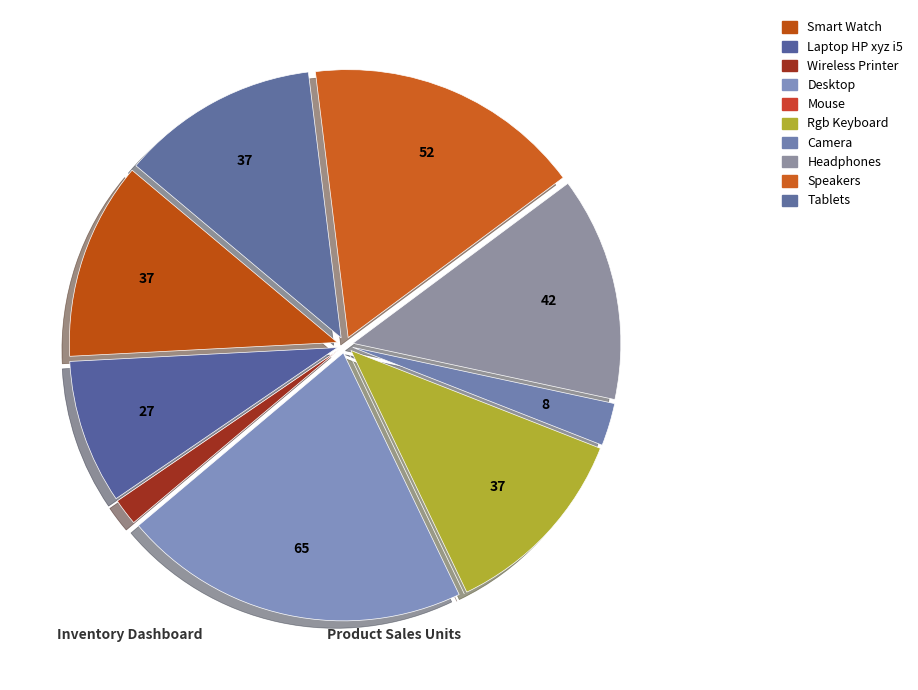

Count the number of slices in the pie.

10